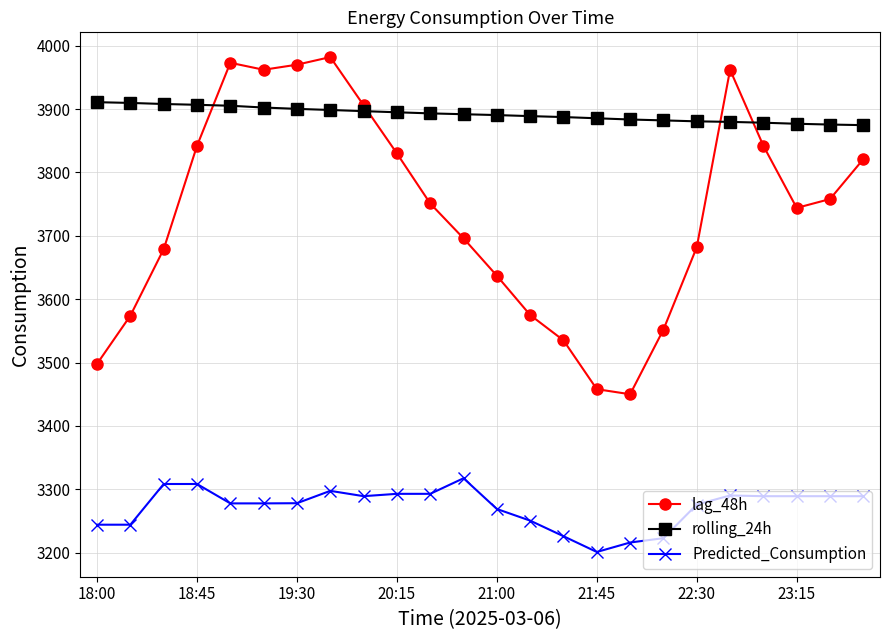

What is the difference between the maximum and minimum values in the lag_48h series?

532.0